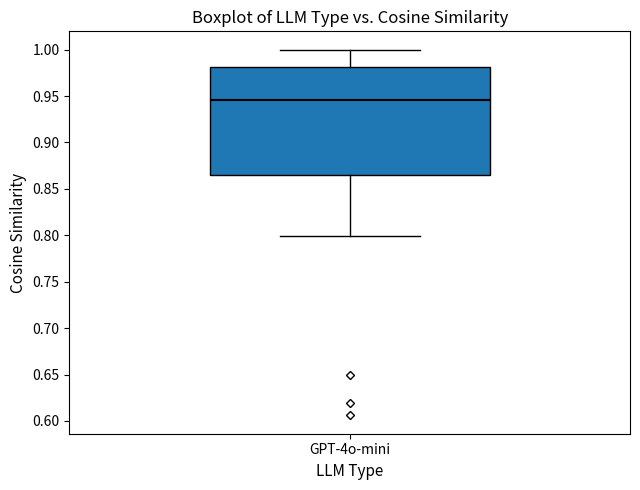

Where does the median line of the box for GPT-4o-mini sit on the y-axis? The values are not printed on the chart, so give them approximately, as read against the axis.

0.945